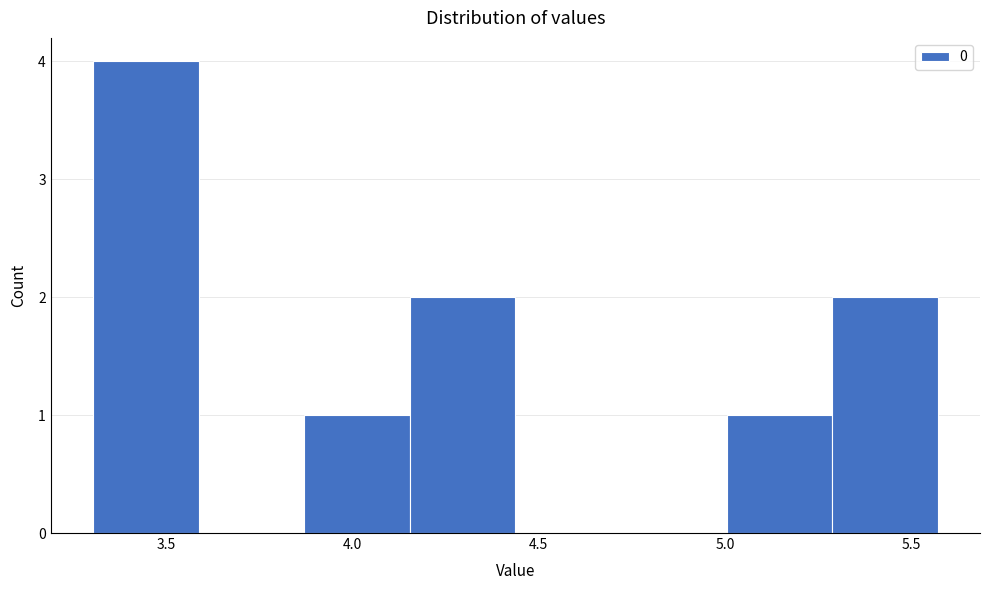

Reading left to right, transcribe this chart: for each bar, give the range it covers on the x-axis and its height. Neither the bar edges nor the heights are printed on the chart, so give them approximately, as read against the axes.

3.30 to 3.60: 4
3.60 to 3.85: 0
3.85 to 4.15: 1
4.15 to 4.45: 2
4.45 to 4.70: 0
4.70 to 5.00: 0
5.00 to 5.30: 1
5.30 to 5.55: 2